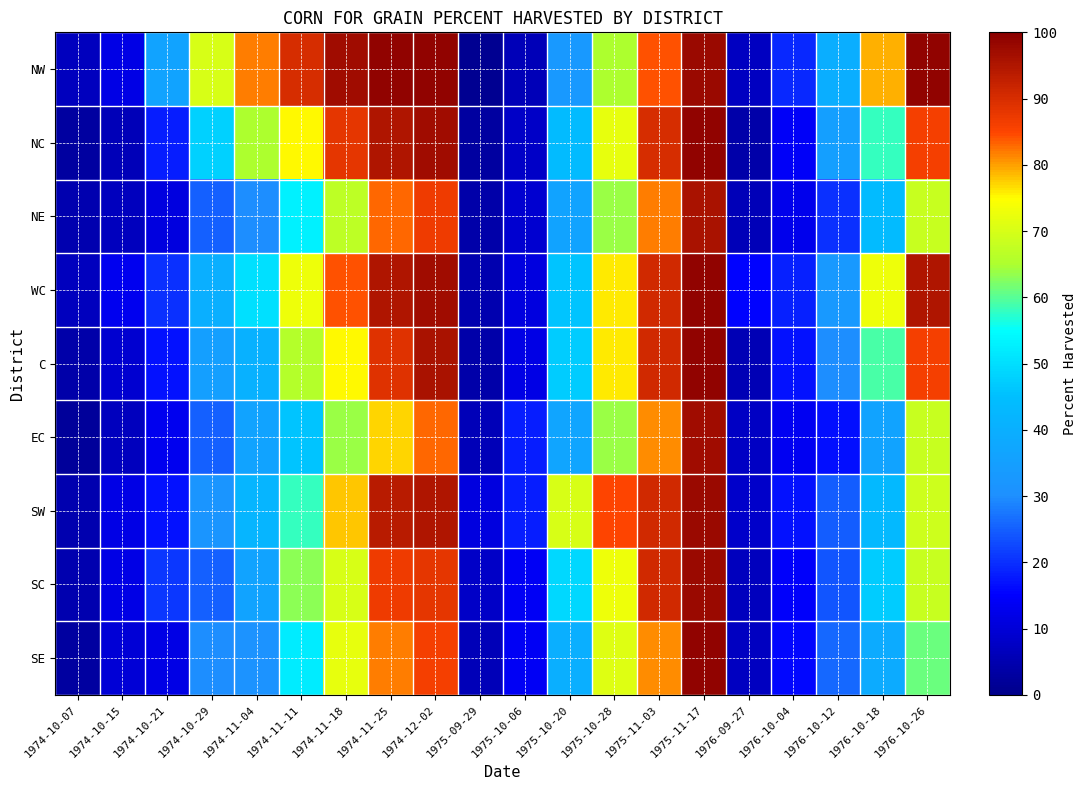

How many series are shown in this chart?

9